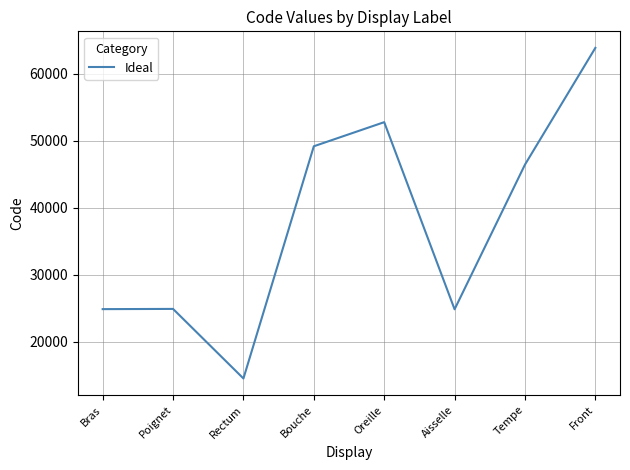

What is the difference between the values at Tempe and Bras?

21560